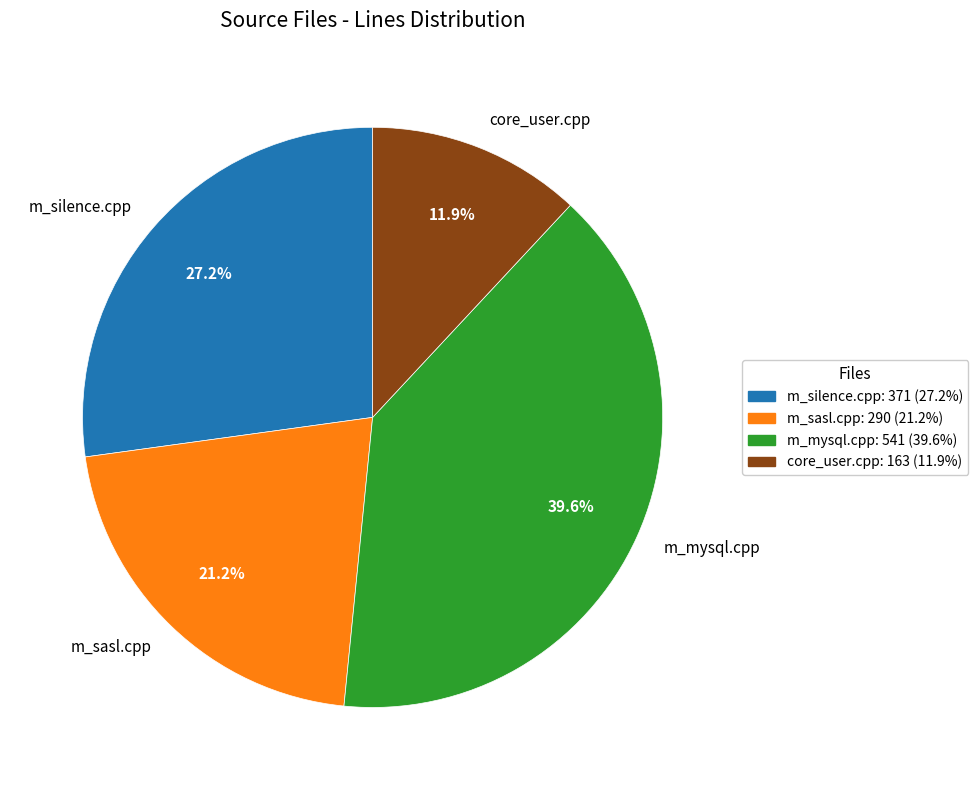

Which slice is the smallest?

core_user.cpp